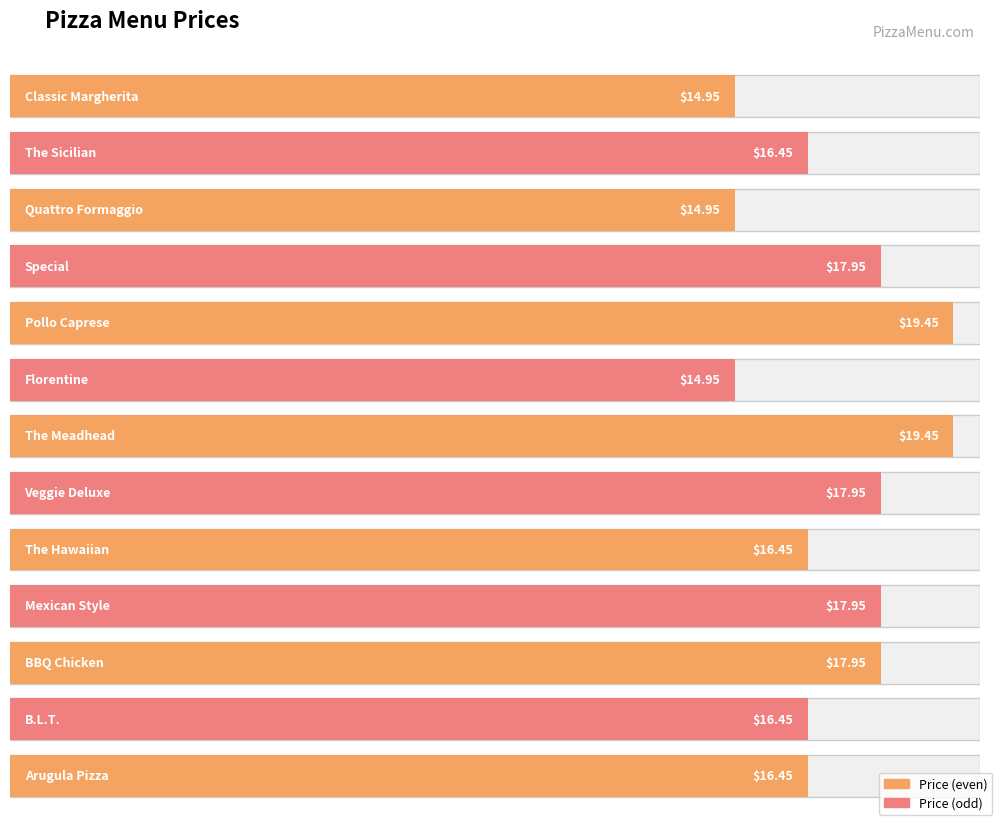

What is the sum of all values?

221.3